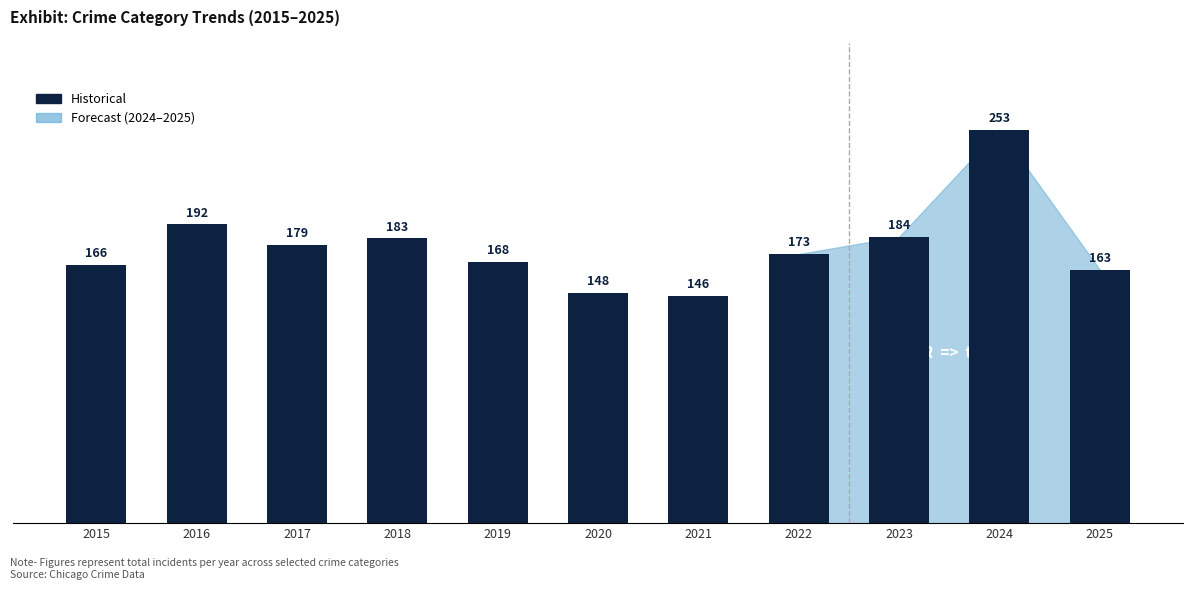

What is the difference between the values at 2018 and 2021?

37